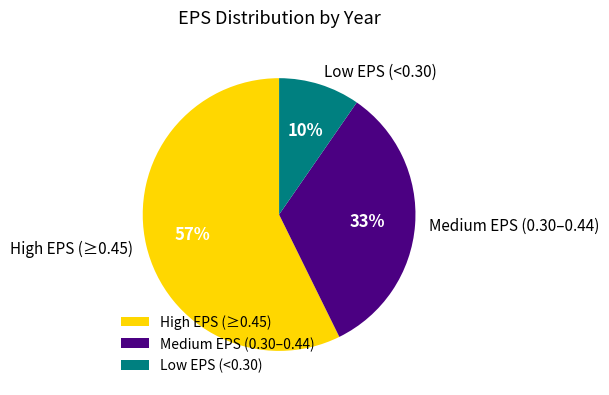

What percentage is the High EPS (≥0.45) slice, to the nearest percent?

57%